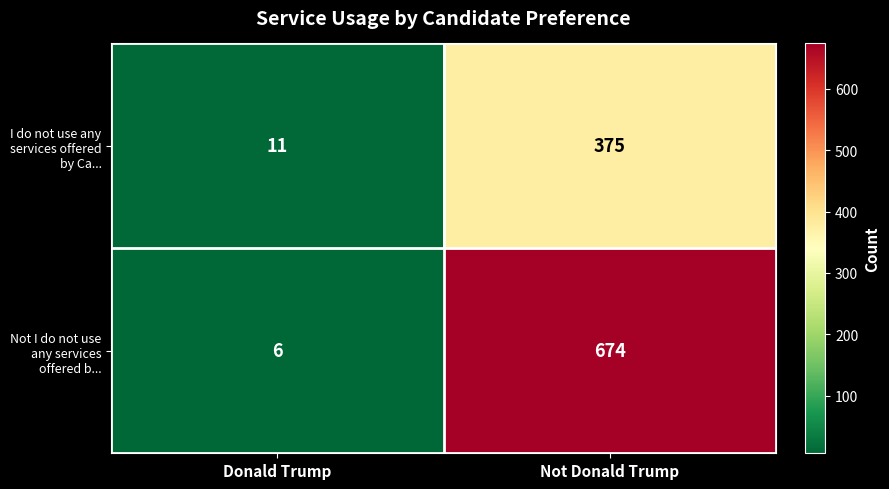

Where is Not I do not use any services offered b... nearest to the value 340?

Donald Trump